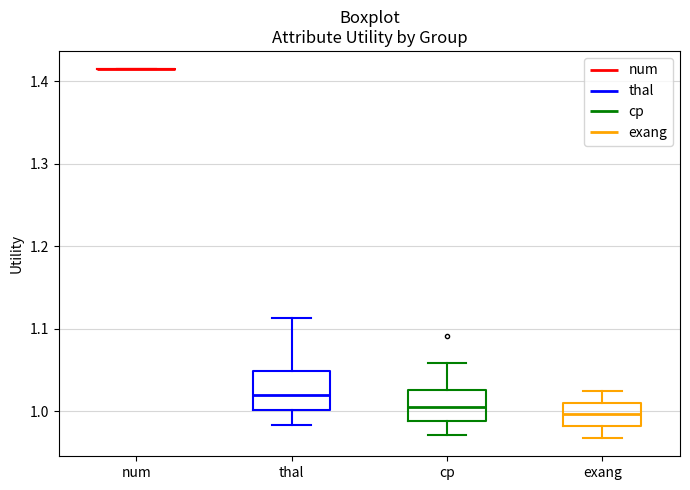

Reading left to right, transcribe this box plot: for each box, give where its median line is, the range the box spans, and where its two whiskers end, as read against the y-axis. The values are not printed on the chart, so give them approximately, as read against the axis.

num: box collapsed to a line at 1.41, whiskers 1.41 to 1.41
thal: median 1.02, box 1.00 to 1.05, whiskers 0.98 to 1.11
cp: median 1.01, box 0.99 to 1.03, whiskers 0.97 to 1.06
exang: median 1.00, box 0.98 to 1.01, whiskers 0.97 to 1.02